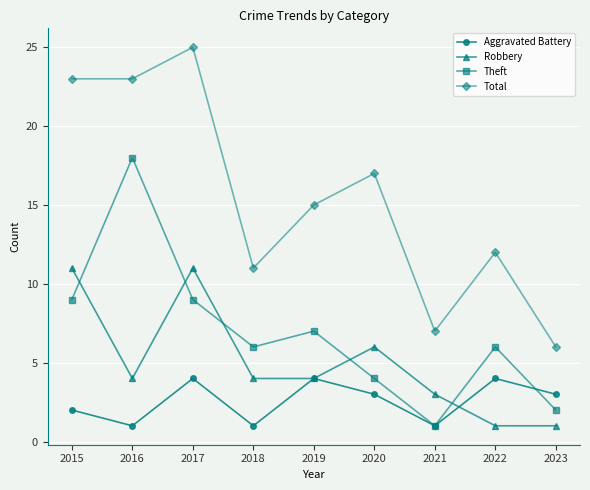

Where is the first local maximum for Total?

2017